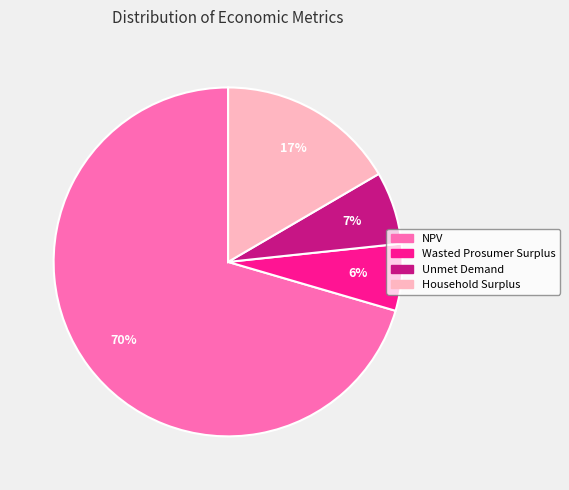

Is there a majority slice in this chart?

Yes